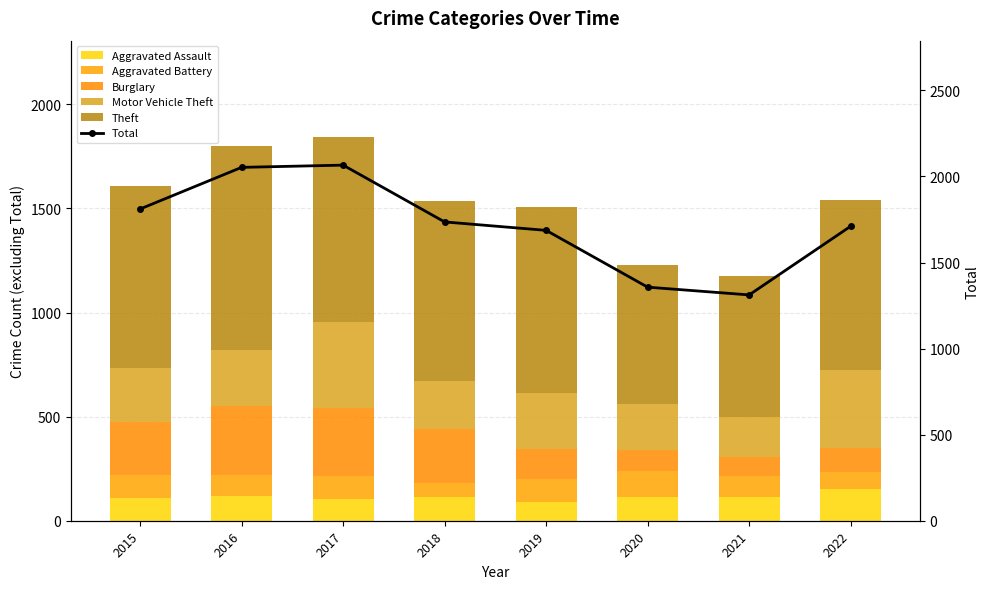

What are all the series names shown in the legend?

Aggravated Assault, Aggravated Battery, Burglary, Motor Vehicle Theft, Theft, Total